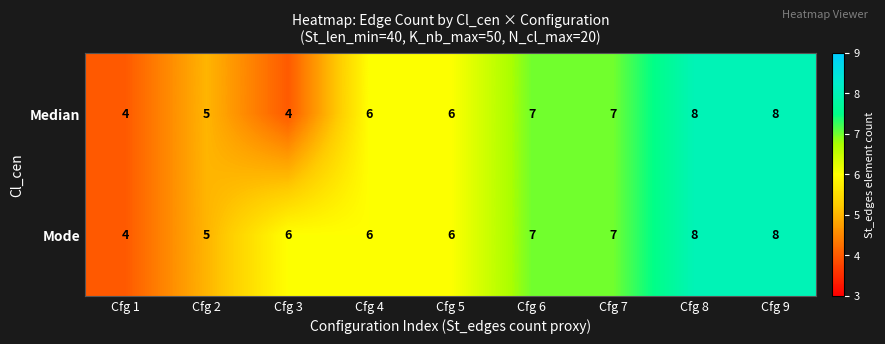

Read the Mode value at Cfg 8.

8